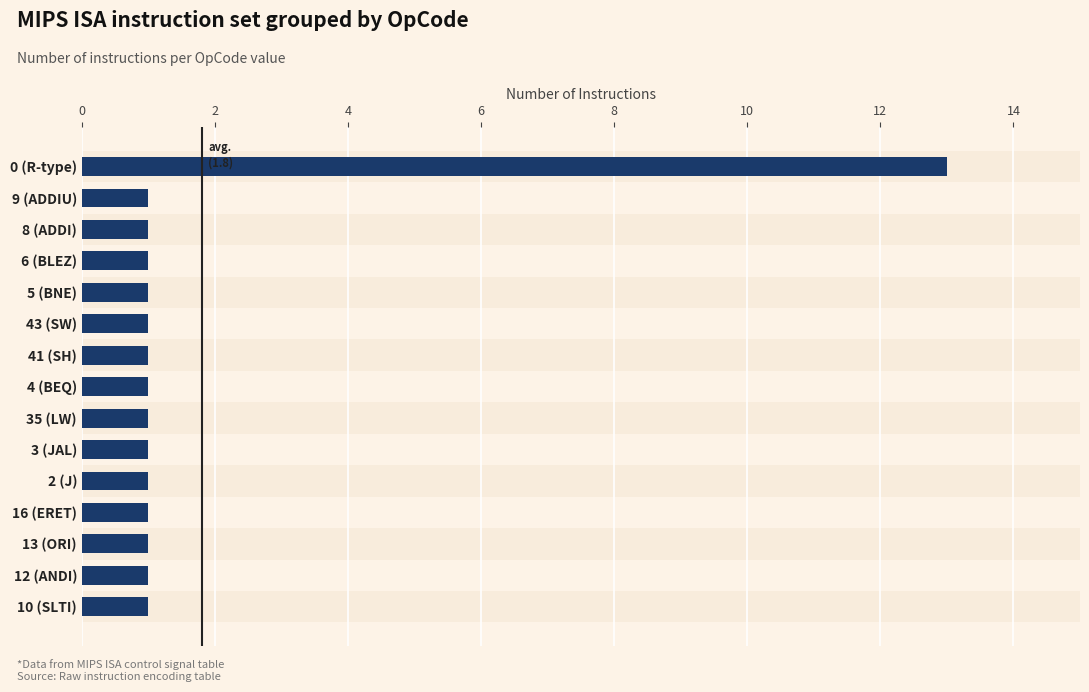

Reading top to bottom, list all the values displayed in this chart.

0 (R-type)=13	9 (ADDIU)=1	8 (ADDI)=1	6 (BLEZ)=1	5 (BNE)=1	43 (SW)=1	41 (SH)=1	4 (BEQ)=1	35 (LW)=1	3 (JAL)=1	2 (J)=1	16 (ERET)=1	13 (ORI)=1	12 (ANDI)=1	10 (SLTI)=1